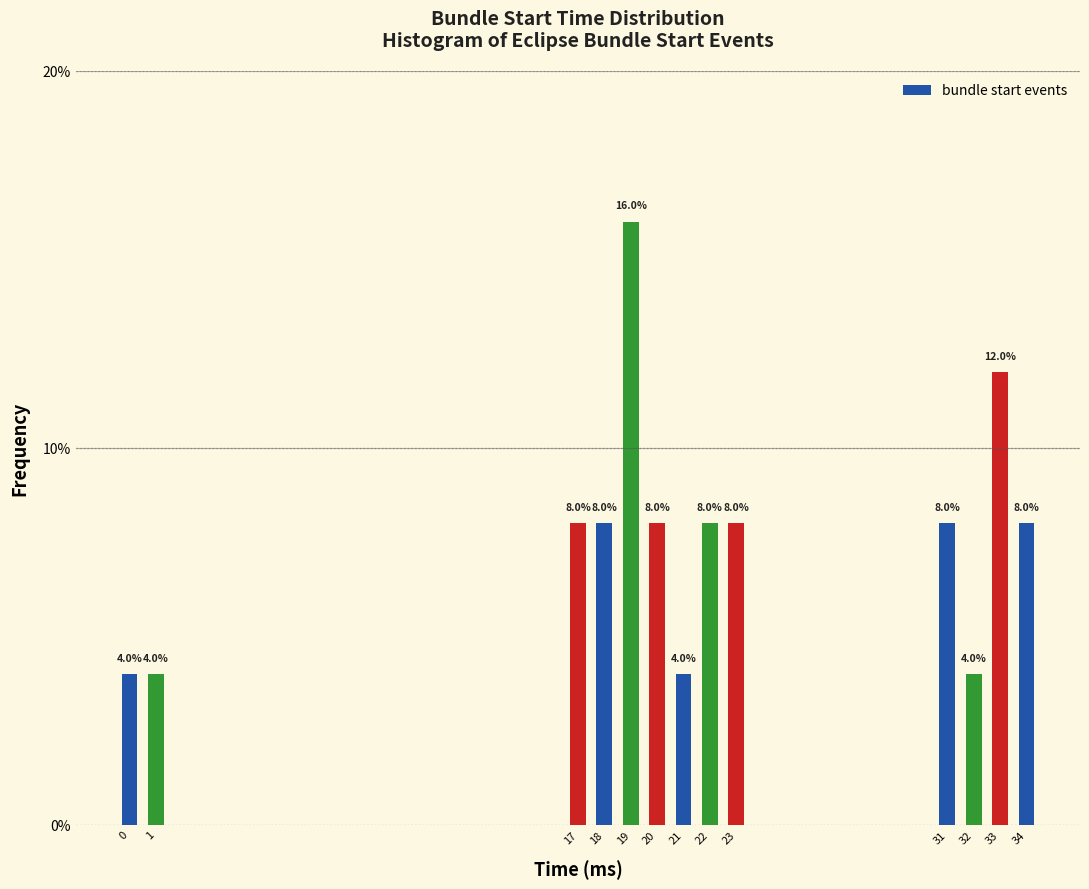

Reading right to left, extract all data points from this chart.

8	12	4	8	8	8	4	8	16	8	8	4	4